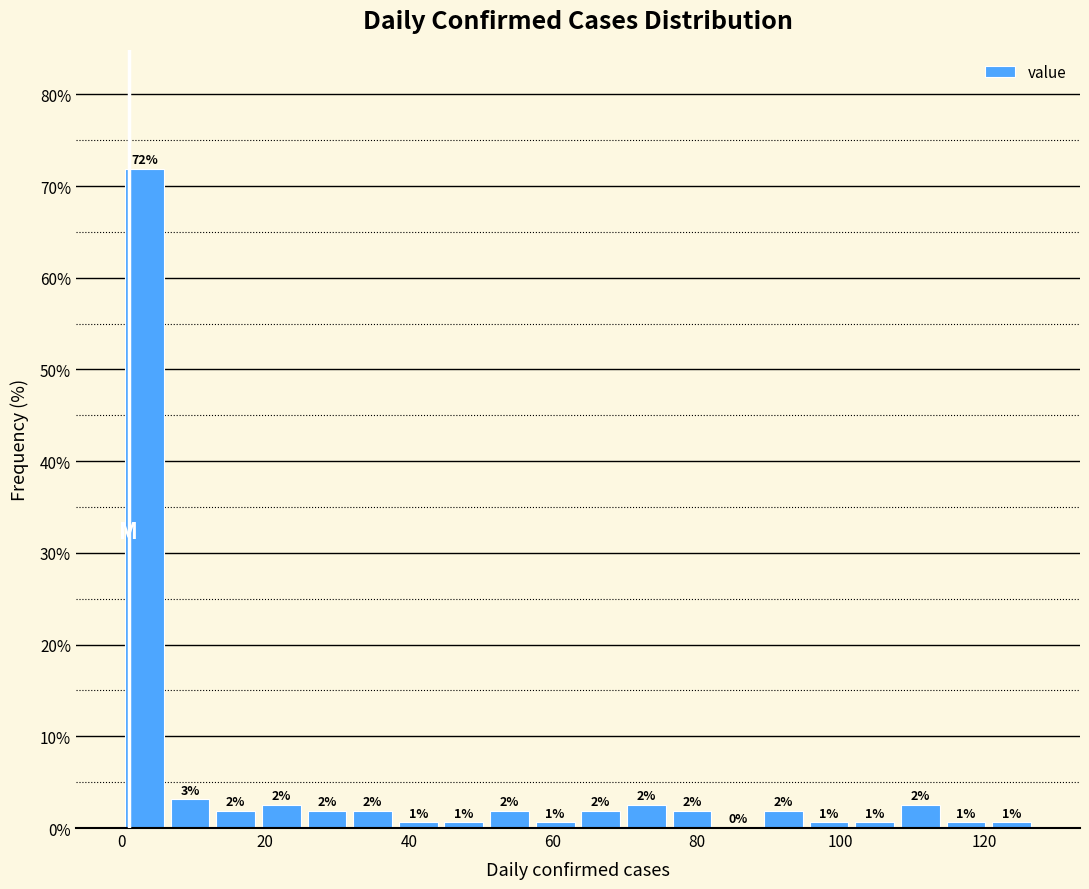

Around what value on the x-axis is the tallest bar? Give the approximate position of its centre, as read against the axis.

4